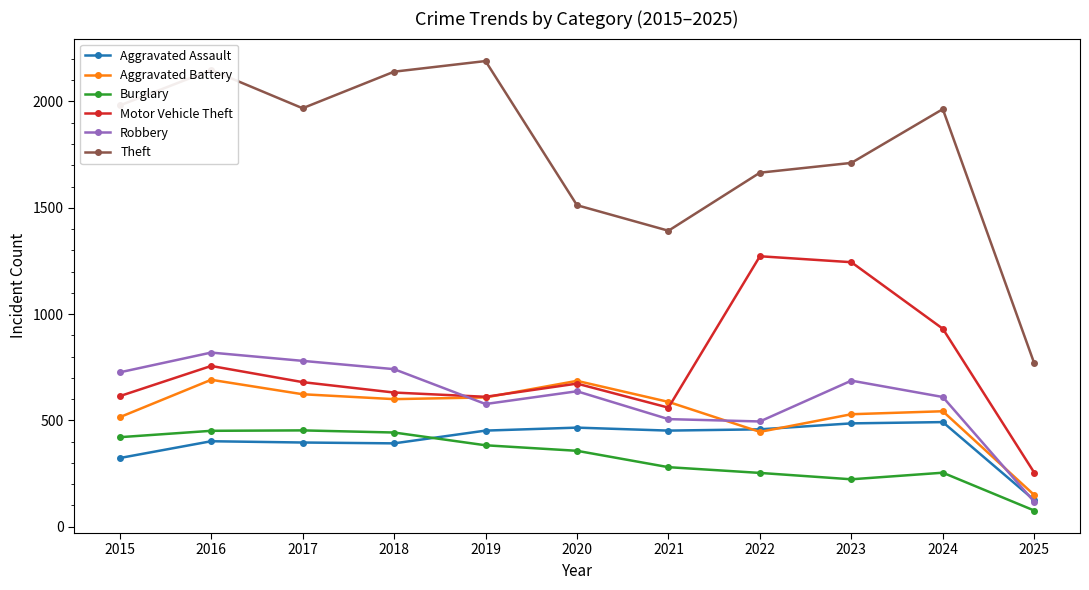

What value does the Motor Vehicle Theft series have at 2018, to the nearest 50?

650